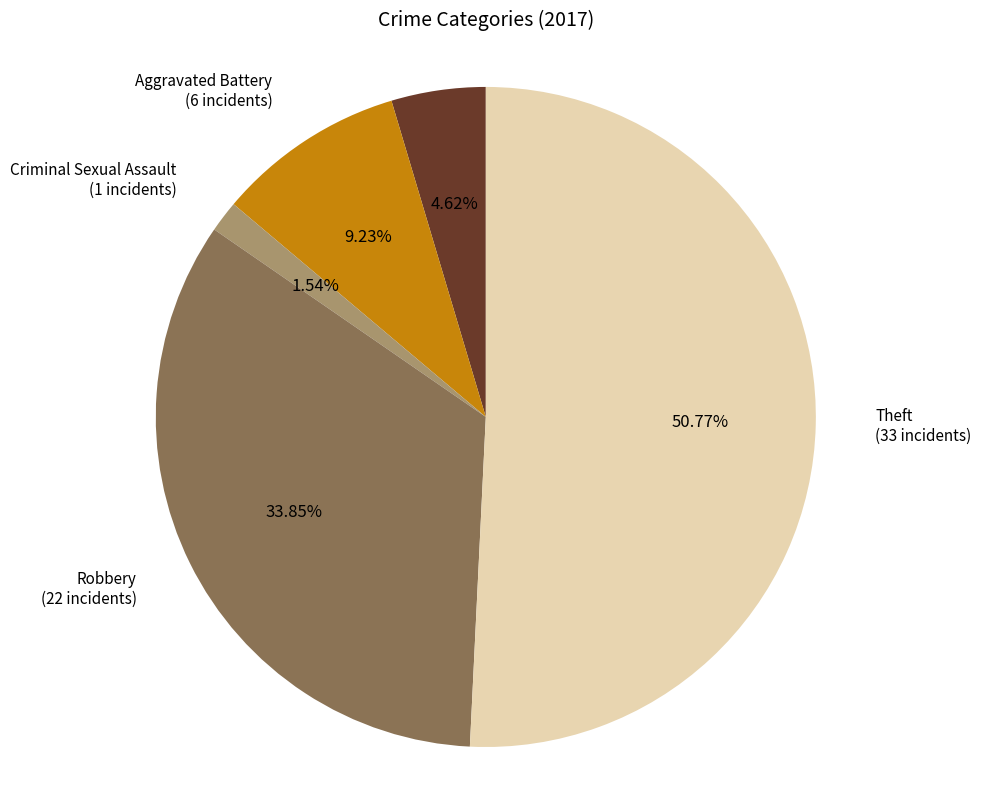

Is there a majority slice in this chart?

Yes